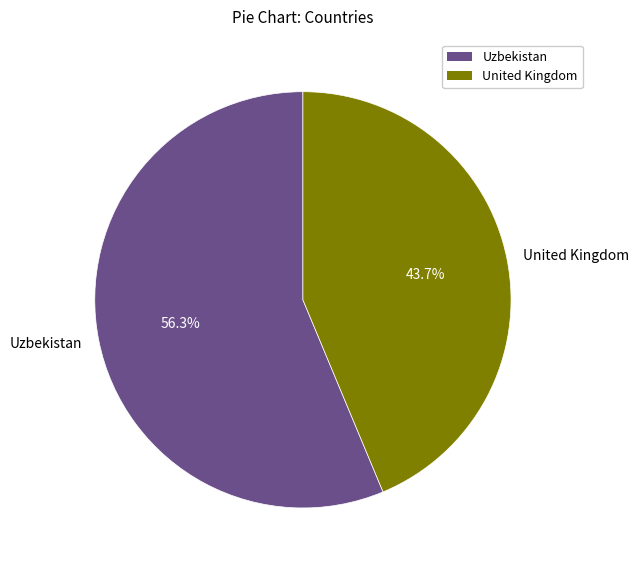

How many slices are in this pie chart?

2